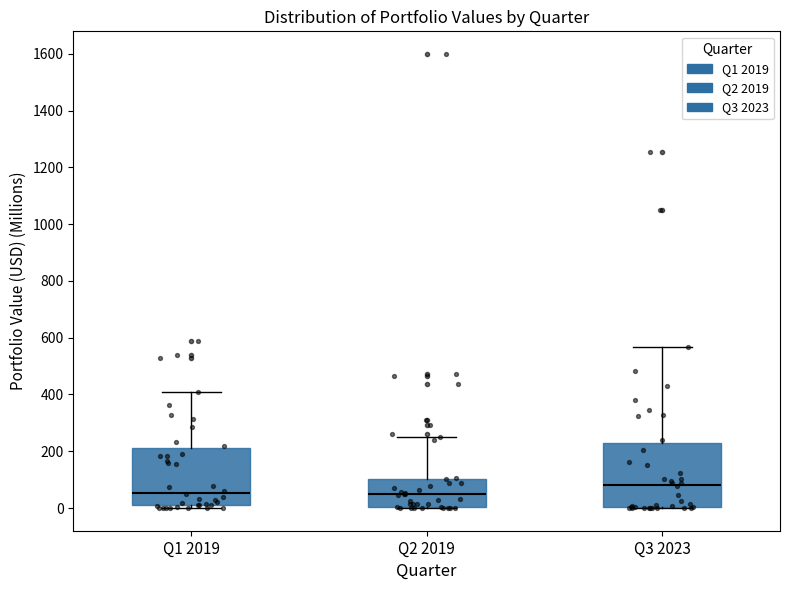

Reading left to right, transcribe this box plot: for each box, give where its median line is, the range the box spans, and where its two whiskers end, as read against the y-axis. The values are not printed on the chart, so give them approximately, as read against the axis.

Q1 2019: median 60, box 0 to 220, whiskers 0 (just below the box's lower edge) to 400
Q2 2019: median 60, box 0 to 100, whiskers 0 to 260
Q3 2023: median 80, box 0 to 220, whiskers 0 to 560